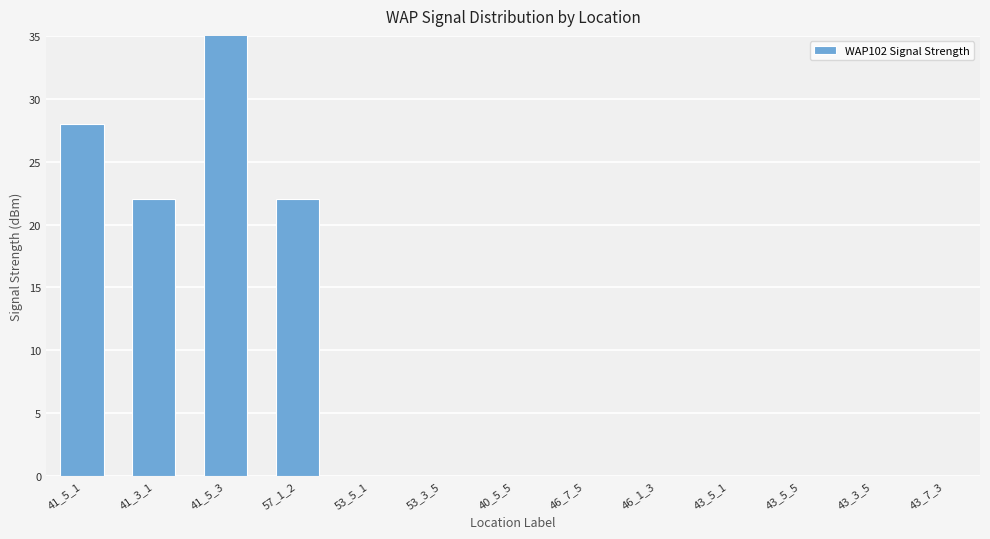

What position from the right is 40_5_5?

7